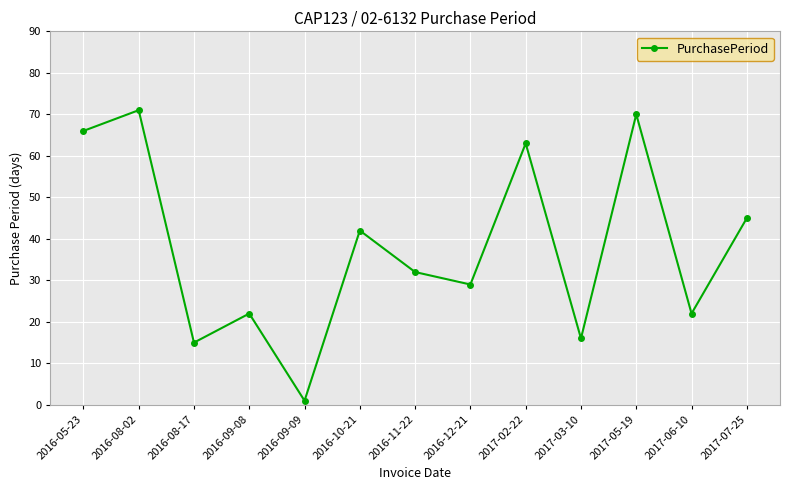

What is the greatest value displayed?

71